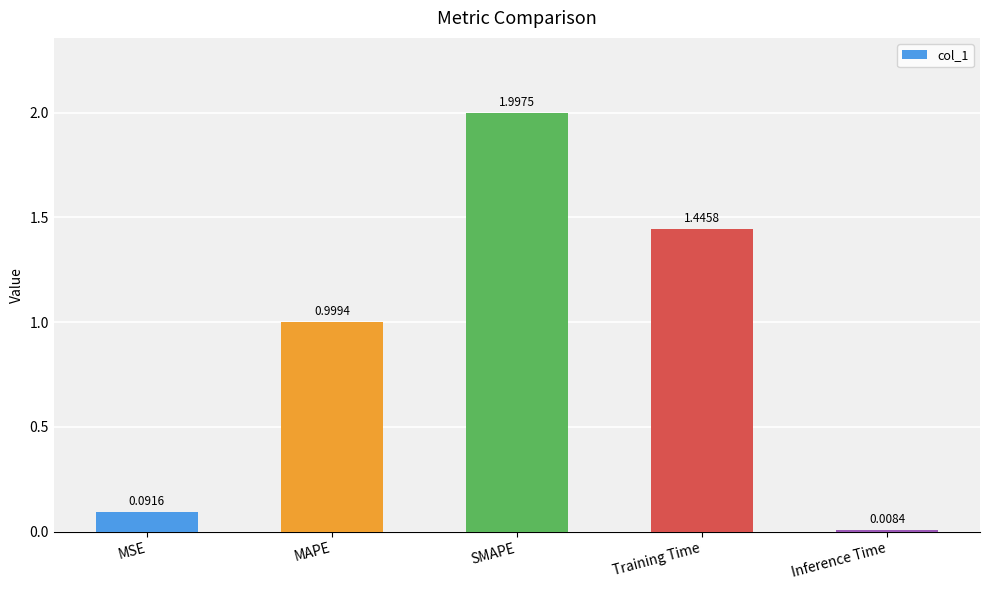

What is the greatest value displayed?

2.0